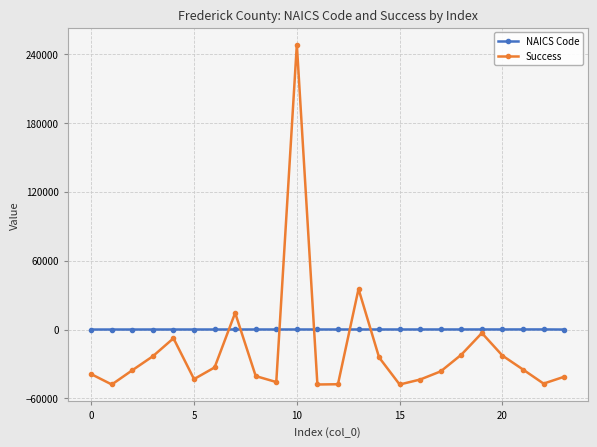

What is the greatest value displayed?

248032.5